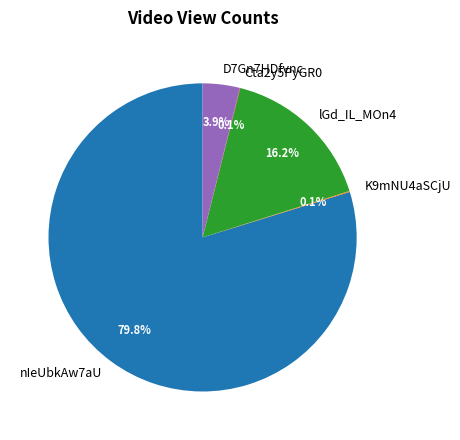

What portion of the pie excludes D7Gn7HDfvnc?

96.1%